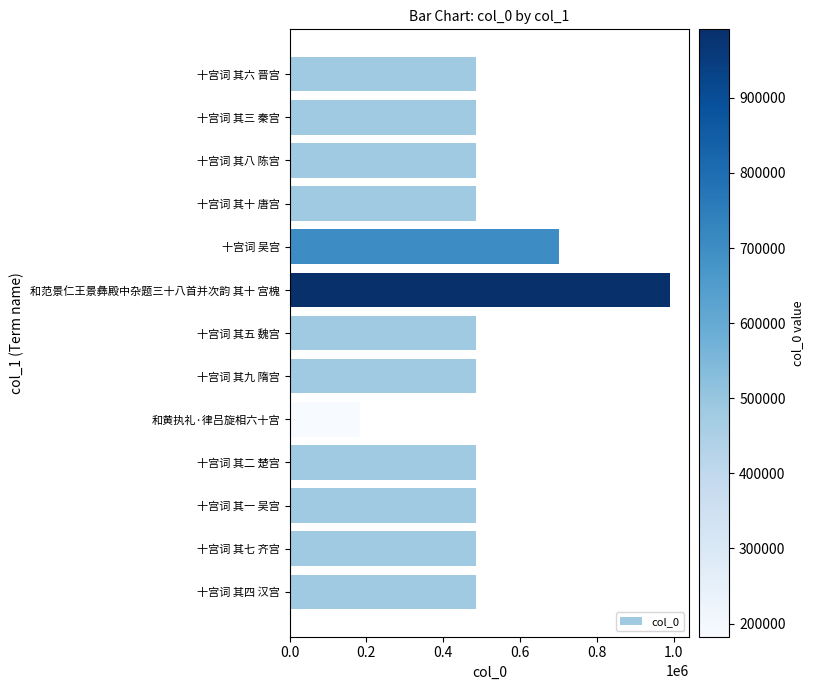

What is the label of the 6th bar from the bottom?

十宫词 其九 隋宫